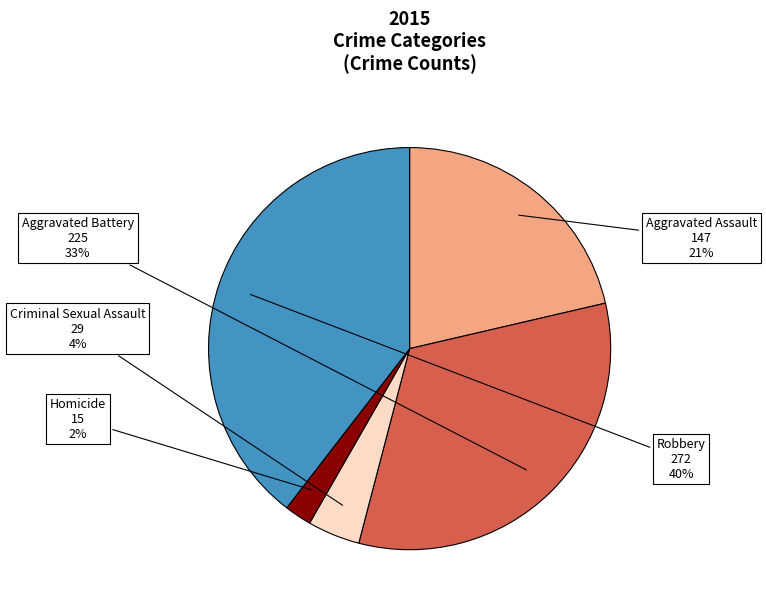

Is Aggravated Assault the majority of the pie?

No